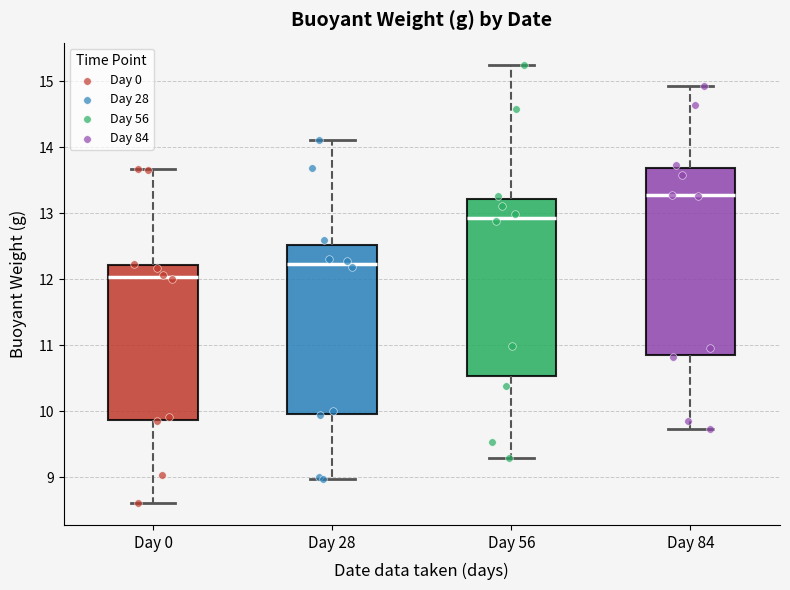

Which box is the tallest, from its lower edge to its upper edge?

Day 84